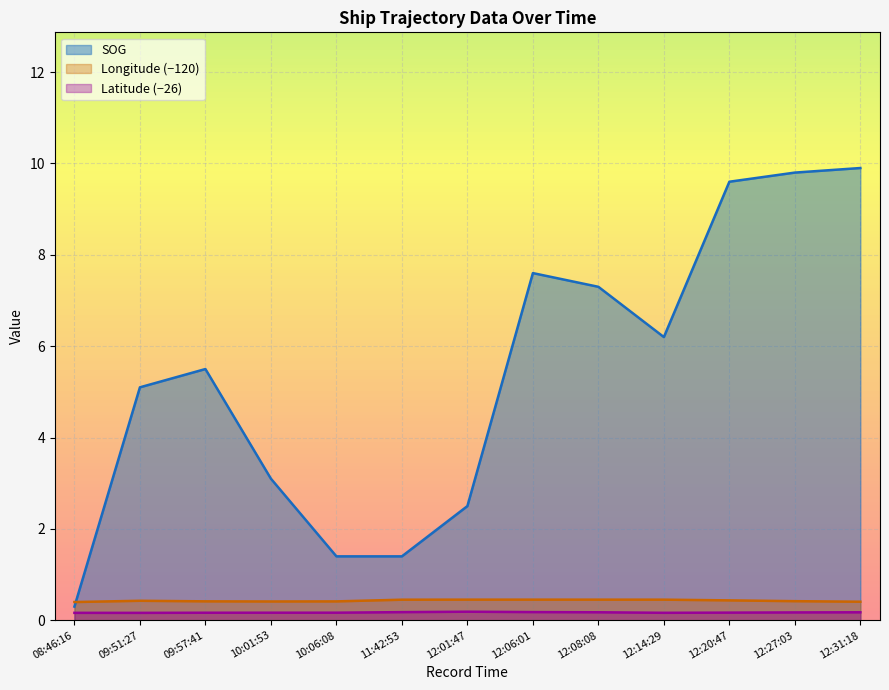

Between 10:01:53 and 11:42:53, which series saw the biggest shift?

SOG